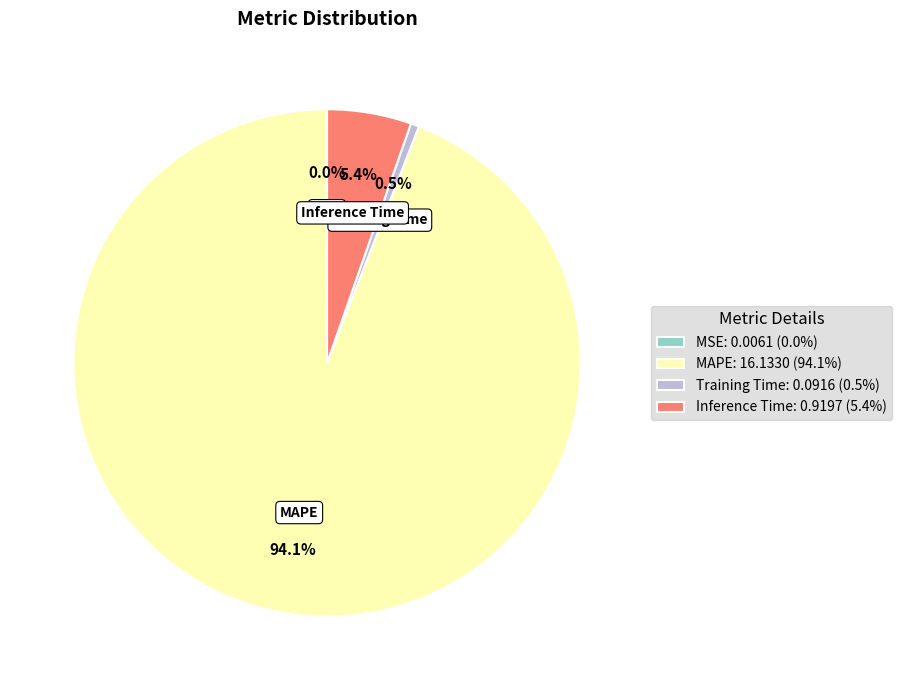

To the nearest percent, what is the difference between the largest and smallest slice percentages?

94%